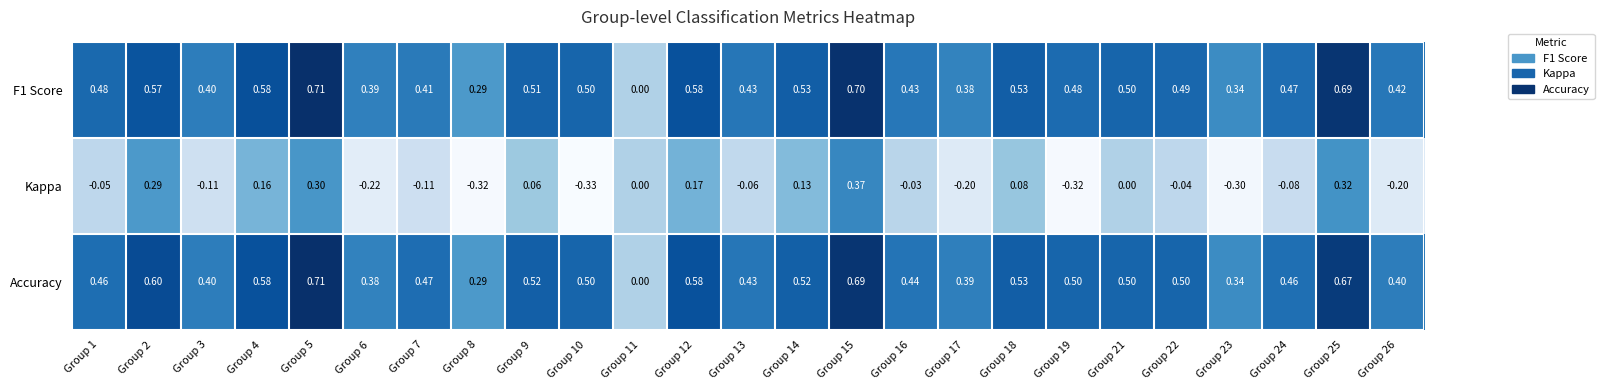

Which series has the largest total across all categories?

Accuracy